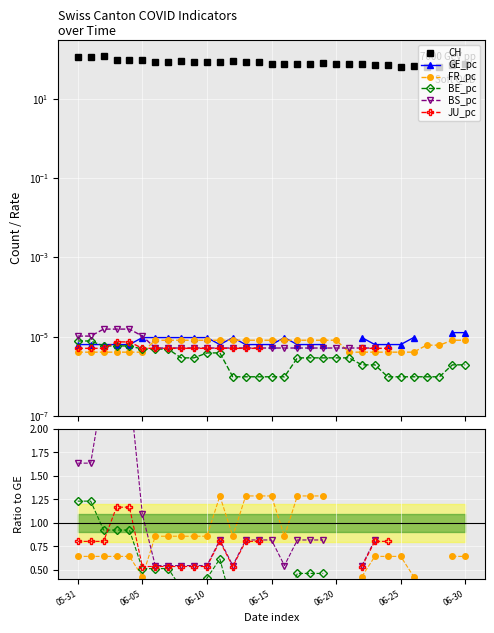

What value does the JU_pc series have at 24?

0.8